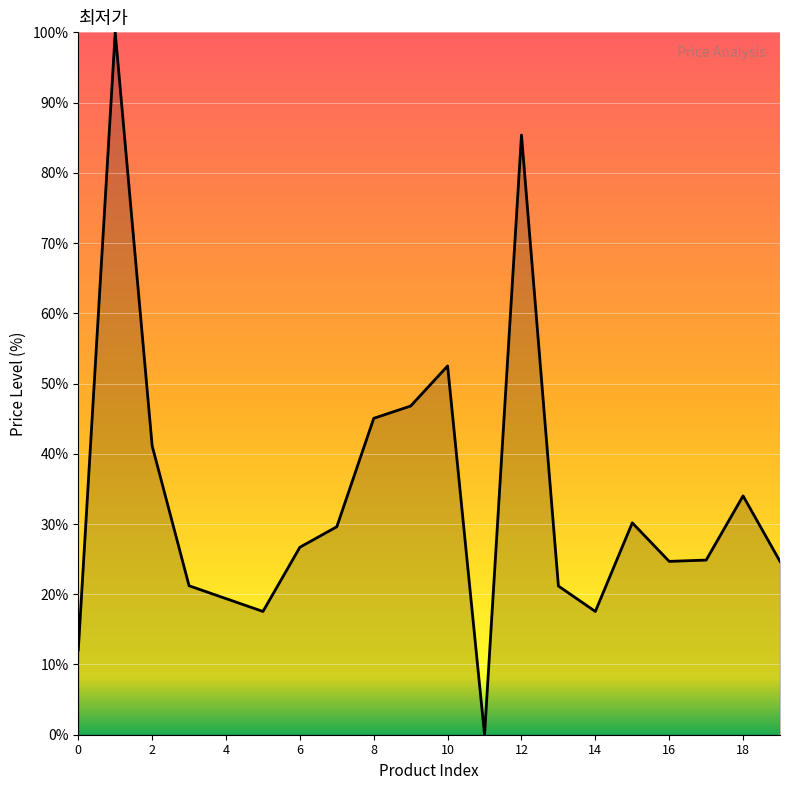

What is the maximum value shown in the chart?

100.0